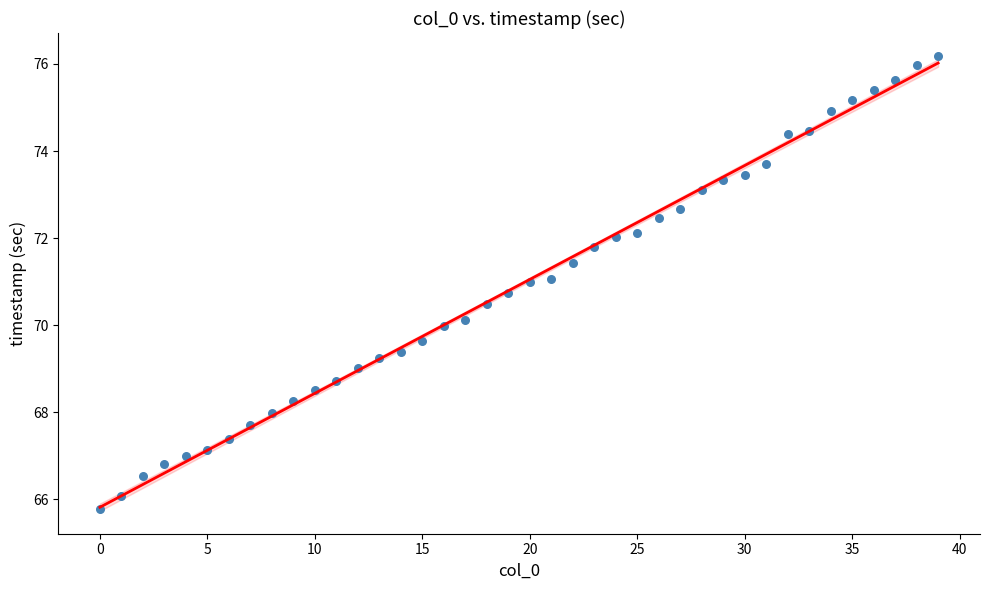

What is the range of Y values (max minus min)?

10.4